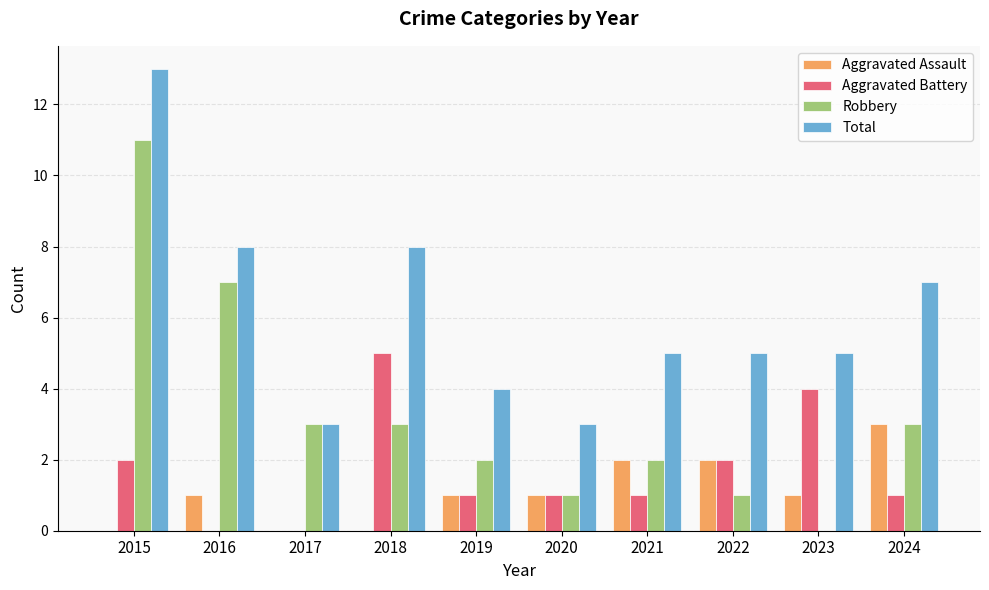

Between 2016 and 2019, which series saw the biggest shift?

Robbery